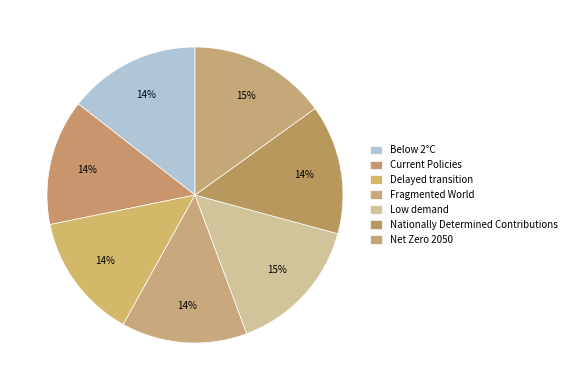

To the nearest percent, what is the difference between the largest and smallest slice percentages?

1%